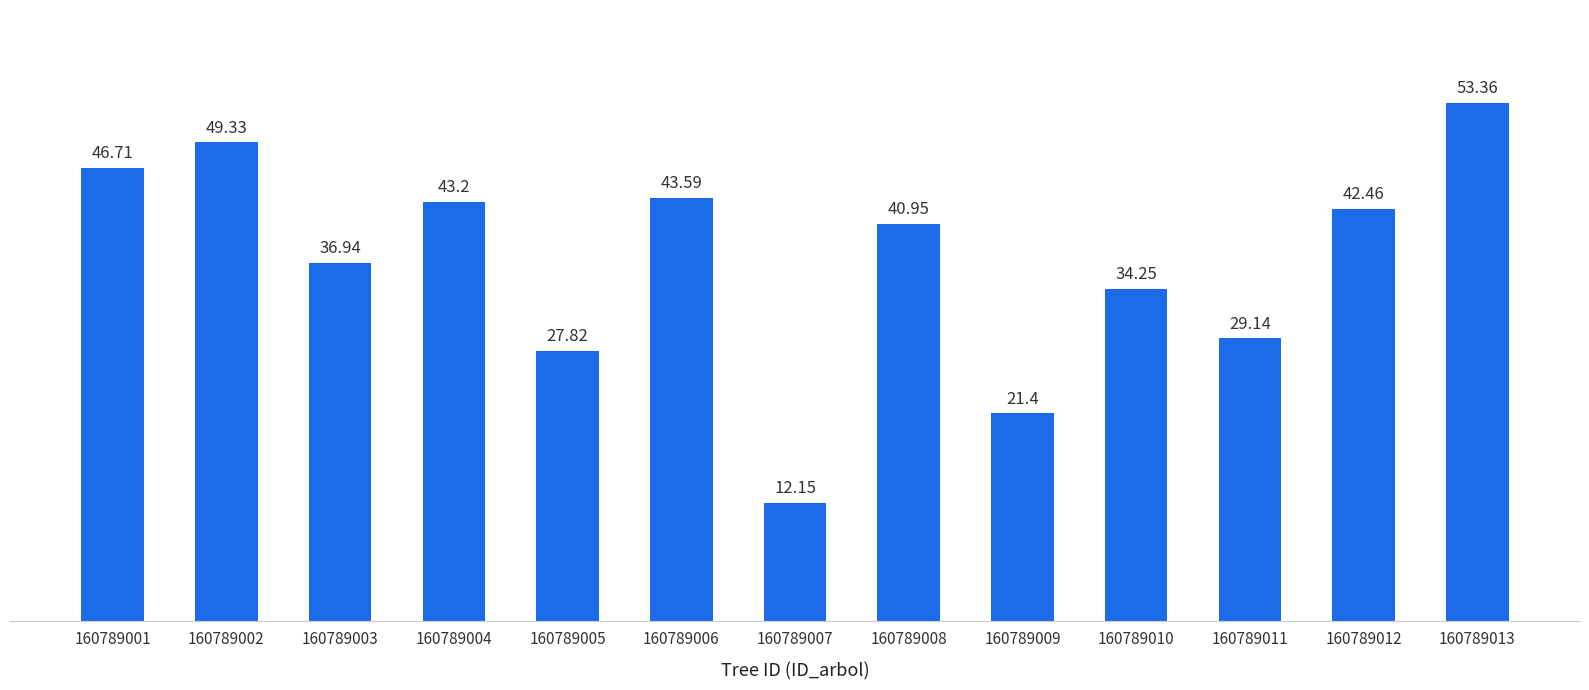

Which has a higher value, 160789004 or 160789012?

160789004